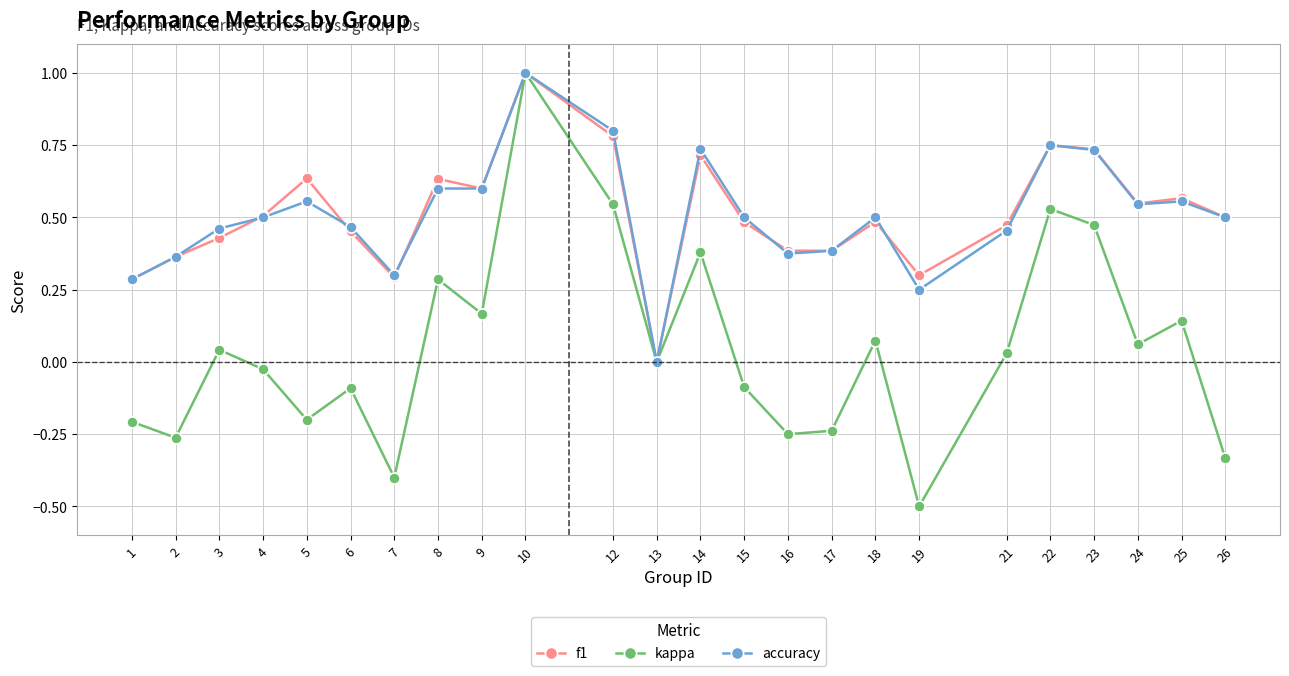

What is the maximum value for f1?

1.0